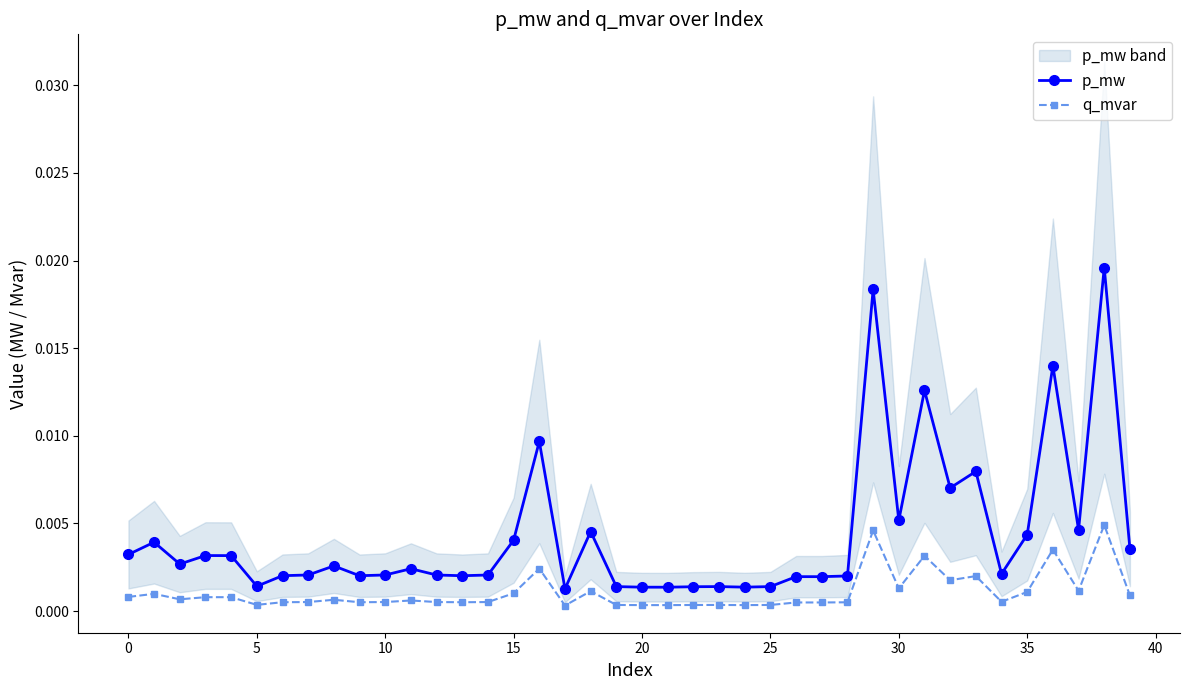

True or false: p_mw and q_mvar intersect in this chart.

False